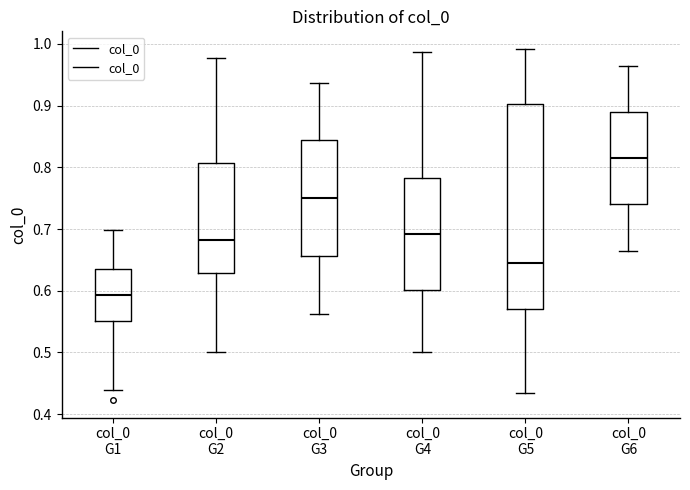

Where does the upper whisker of the box for col_0 G2 end on the y-axis? The values are not printed on the chart, so give them approximately, as read against the axis.

0.98